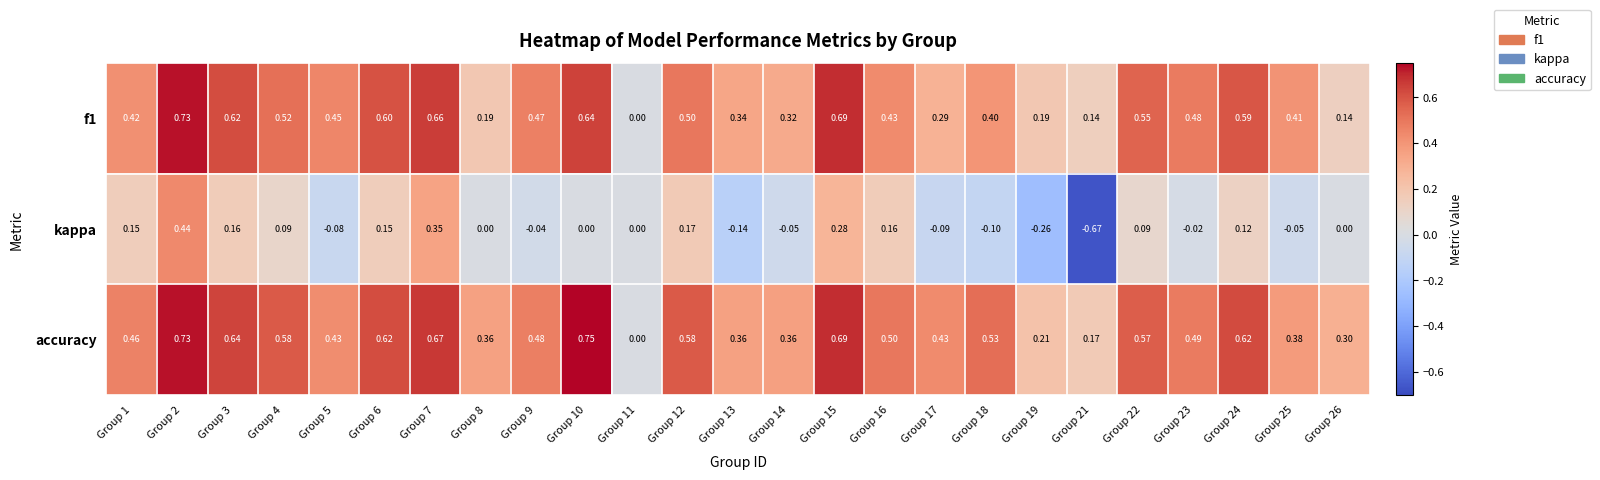

Which series changed the most between Group 2 and Group 14?

kappa